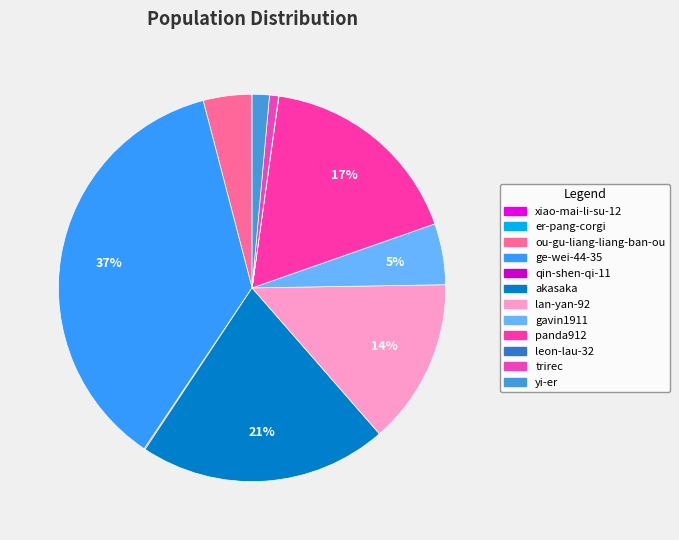

What is the largest slice in the pie chart?

ge-wei-44-35